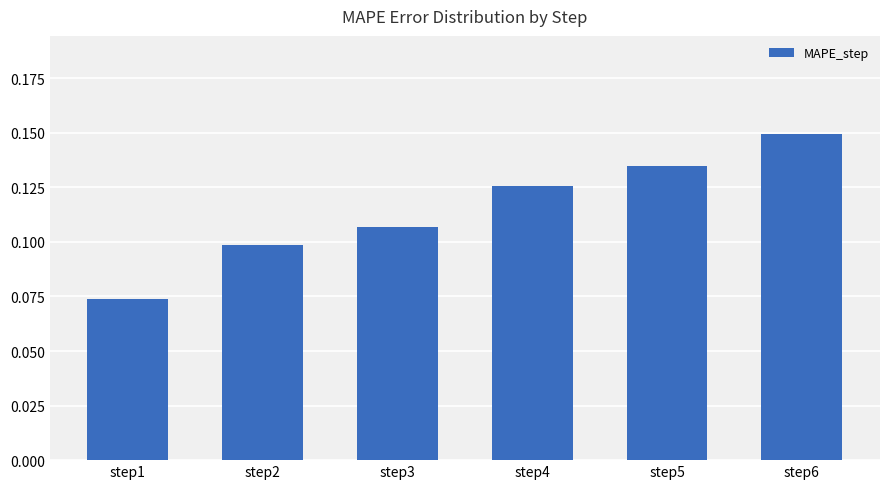

Rank the categories by value from highest to lowest.

step6, step5, step4, step3, step2, step1